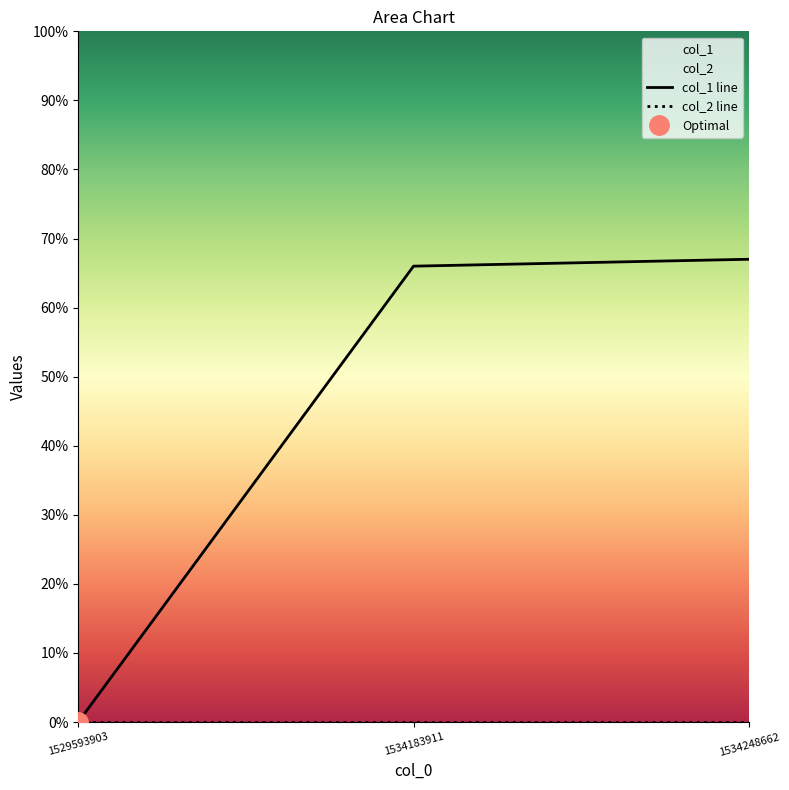

At which label does the data first exceed 66?

1534248662